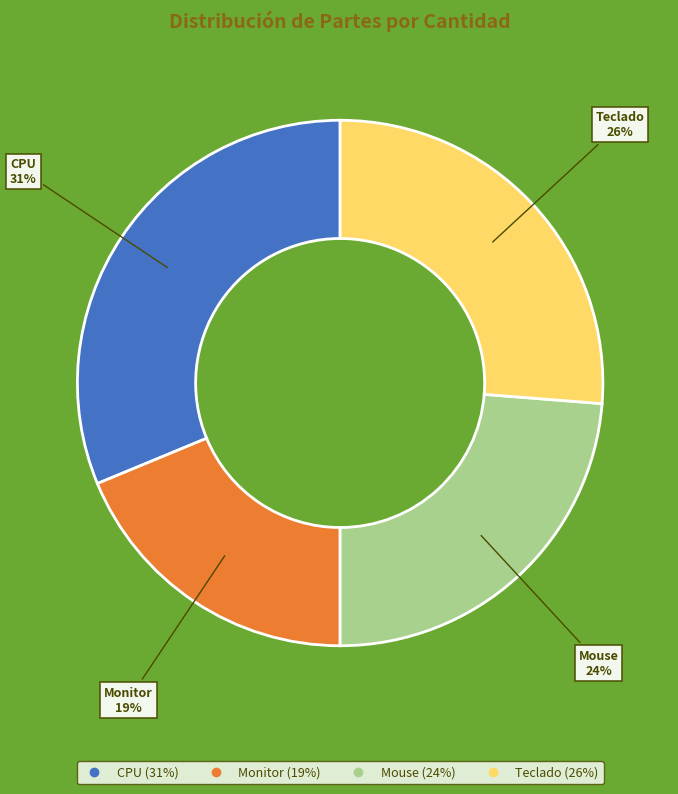

Is there a majority slice in this chart?

No